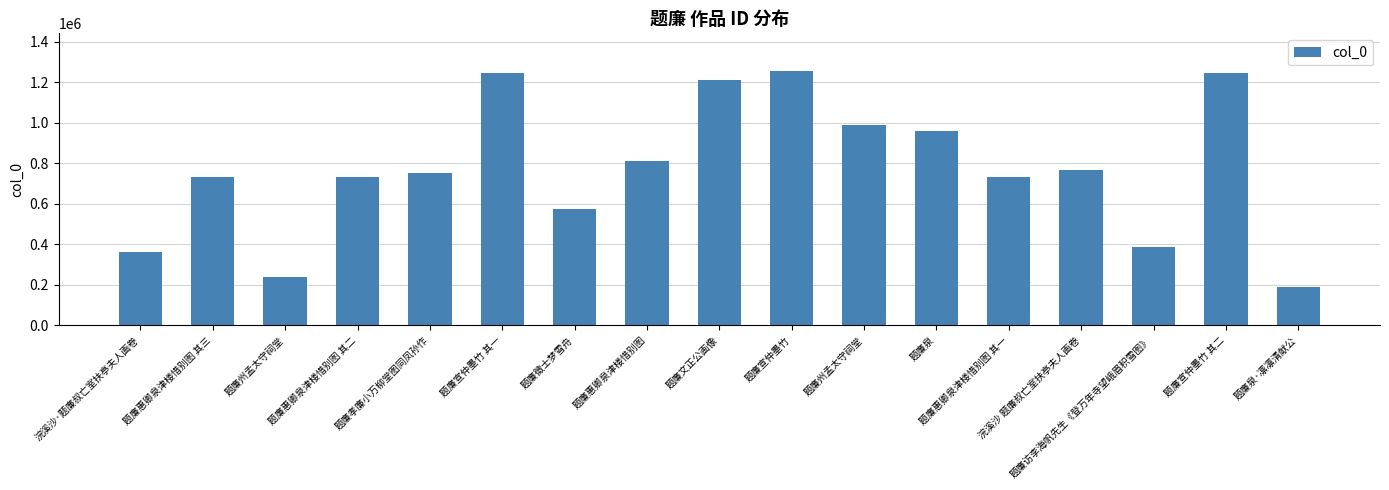

What is the change in value from 题廉惠卿泉津楼惜别图 其三 to 题廉宣仲墨竹 其一?

+516878